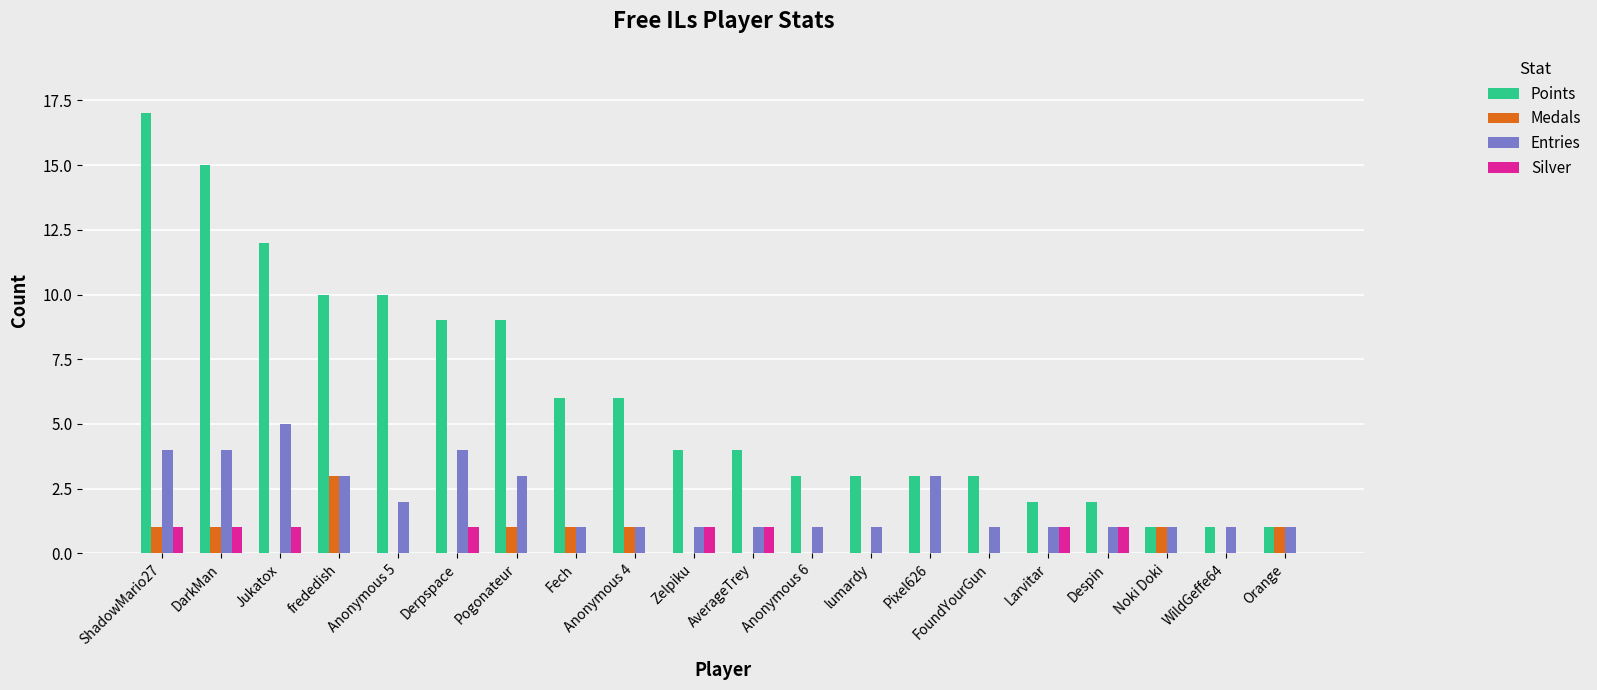

At which category does the chart reach its peak across all series?

ShadowMario27